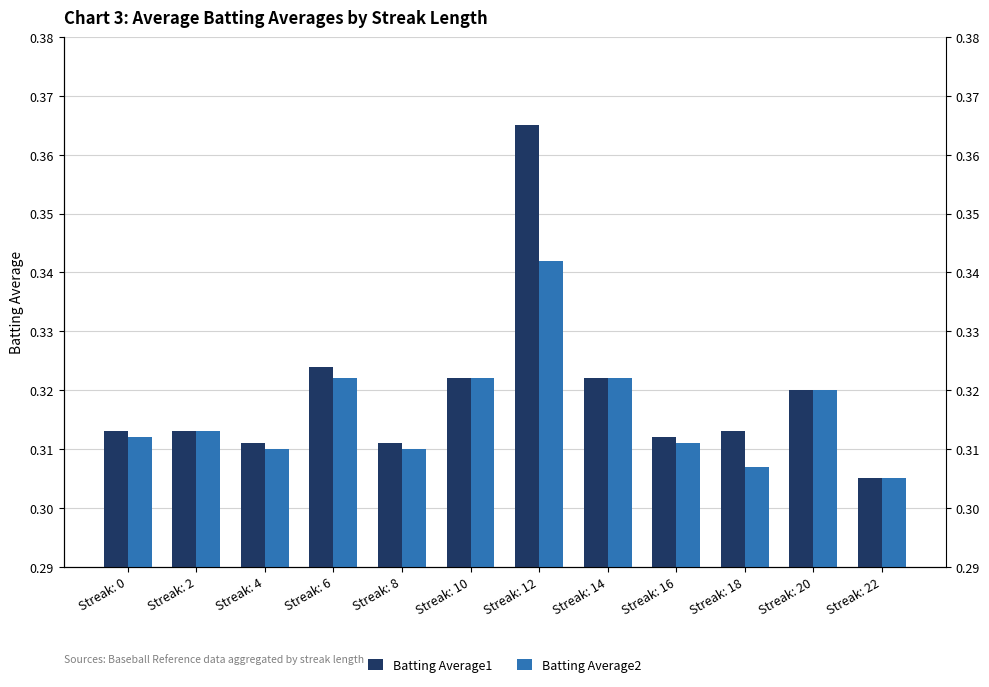

What are all the series names shown in the legend?

Batting Average1, Batting Average2